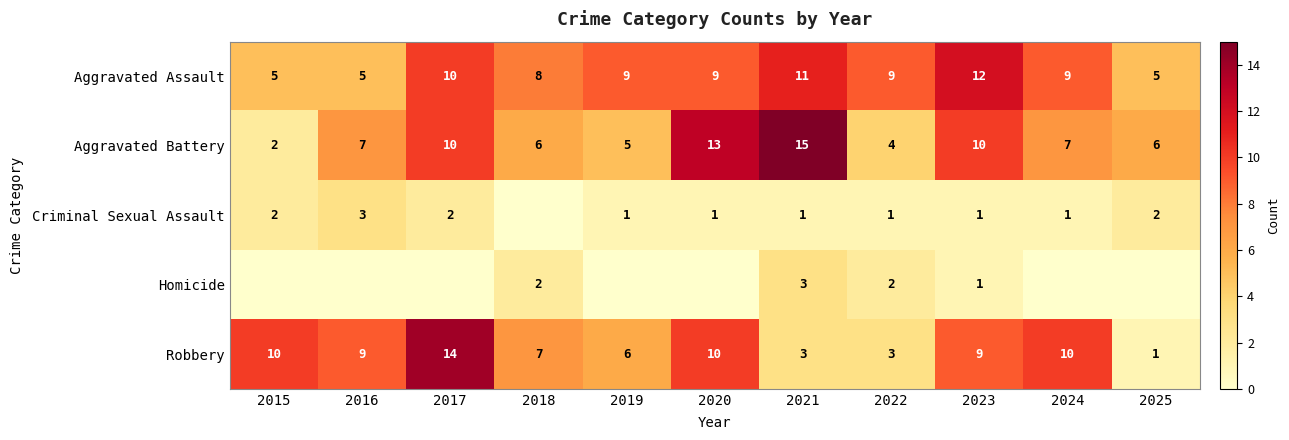

At 2022, list the series in order from smallest to largest.

Criminal Sexual Assault, Homicide, Robbery, Aggravated Battery, Aggravated Assault